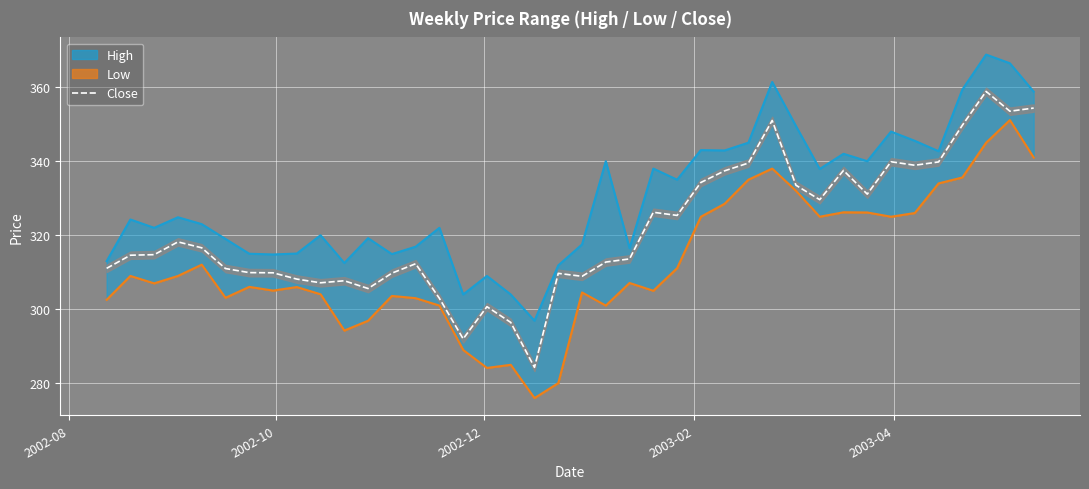

True or false: Low and Close cross at least once.

False